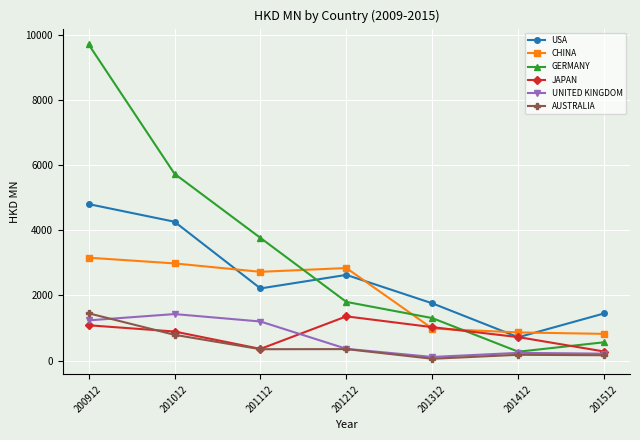

What are all the series names shown in the legend?

USA, CHINA, GERMANY, JAPAN, UNITED KINGDOM, AUSTRALIA